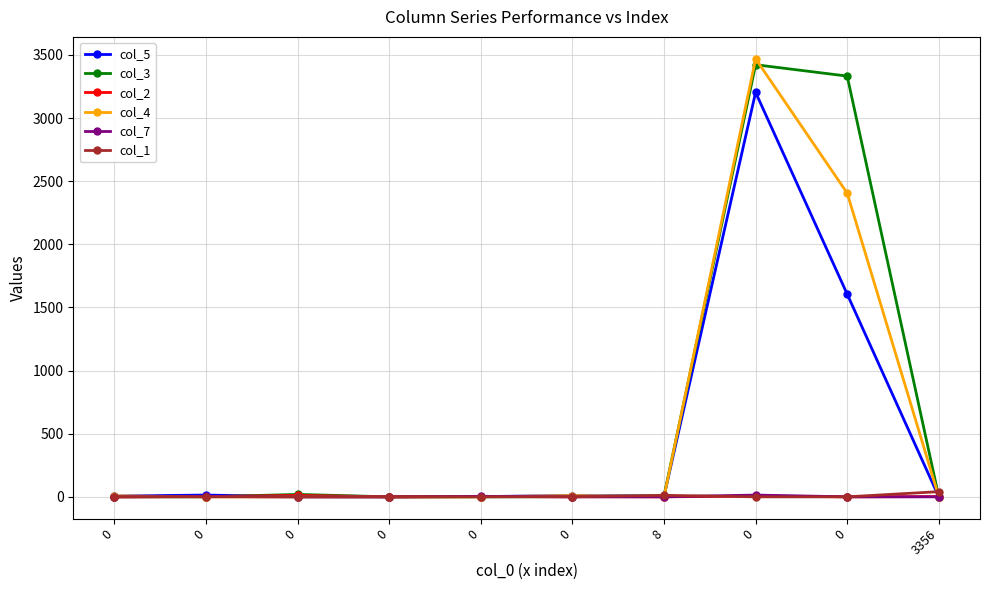

What are all the series names shown in the legend?

col_5, col_3, col_2, col_4, col_7, col_1